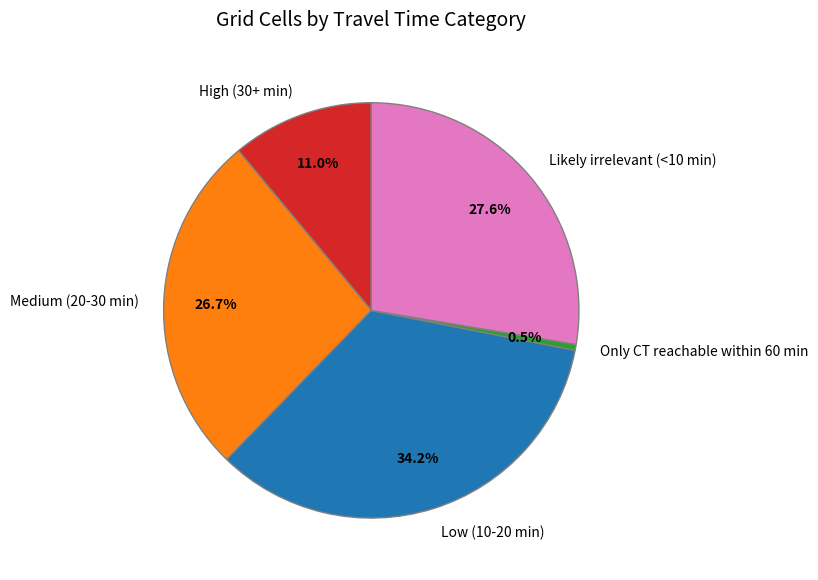

What is the ratio of the value at High (30+ min) to the value at Likely irrelevant (<10 min)?

0.4